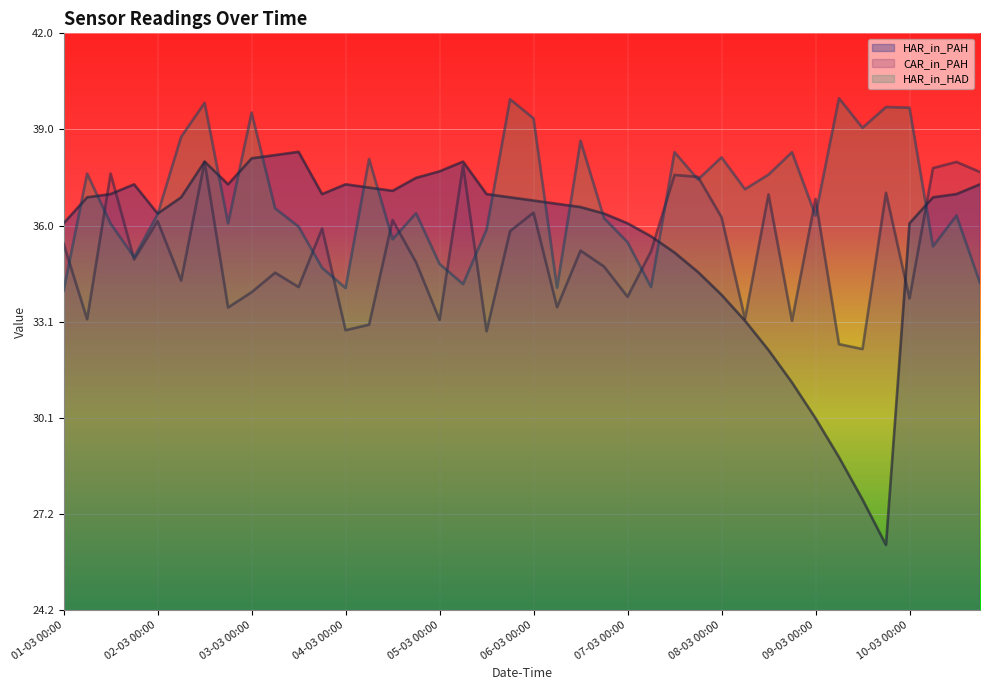

Where is the first local maximum for HAR_in_HAD?

01-03 06:00